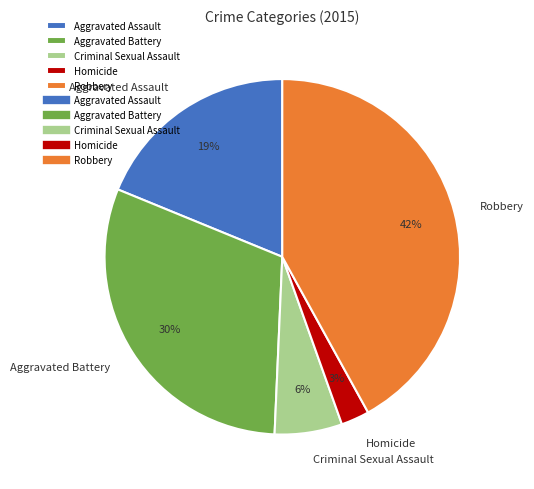

Do Robbery and Aggravated Assault together represent more than half of the pie?

Yes